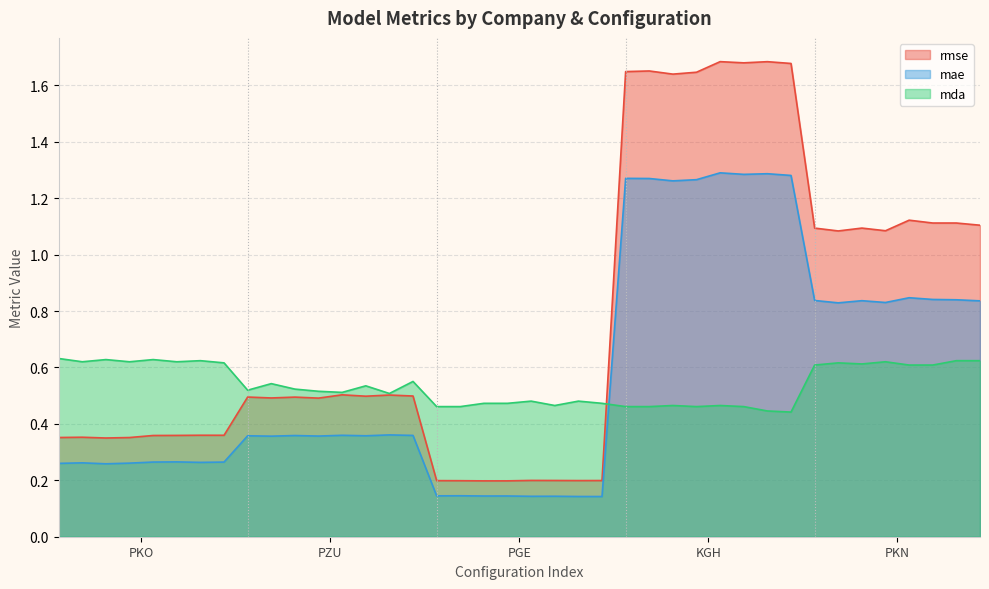

Which series has the largest total across all categories?

rmse